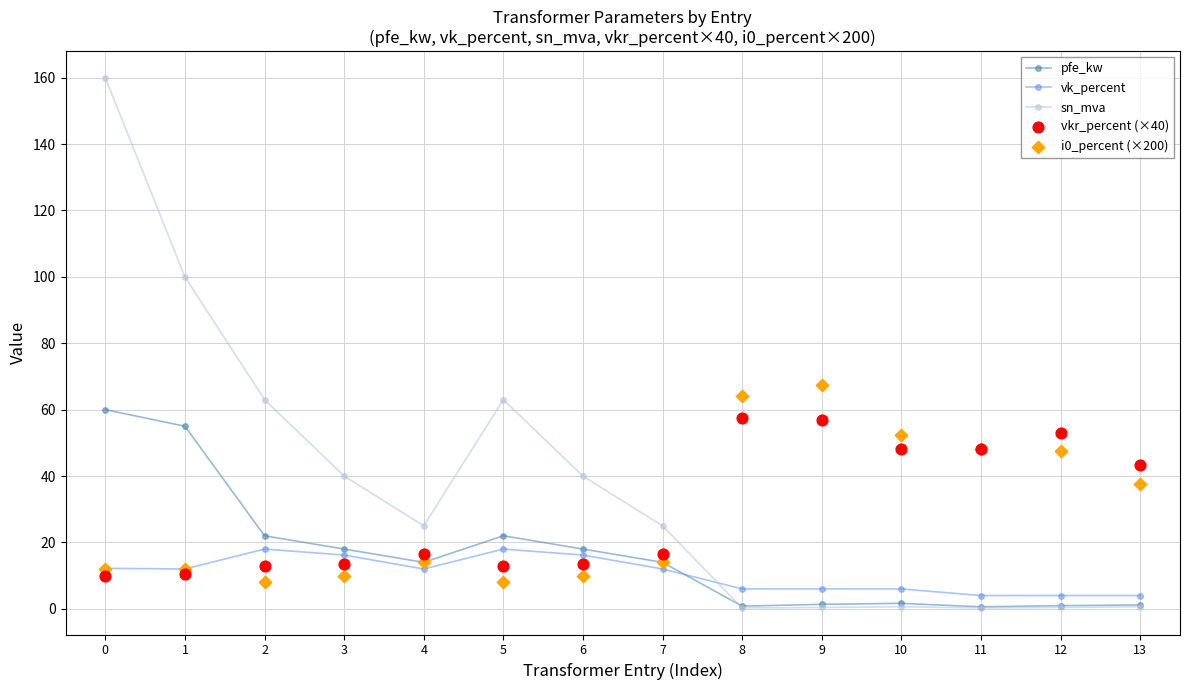

Which series contains the lowest Y value?

sn_mva